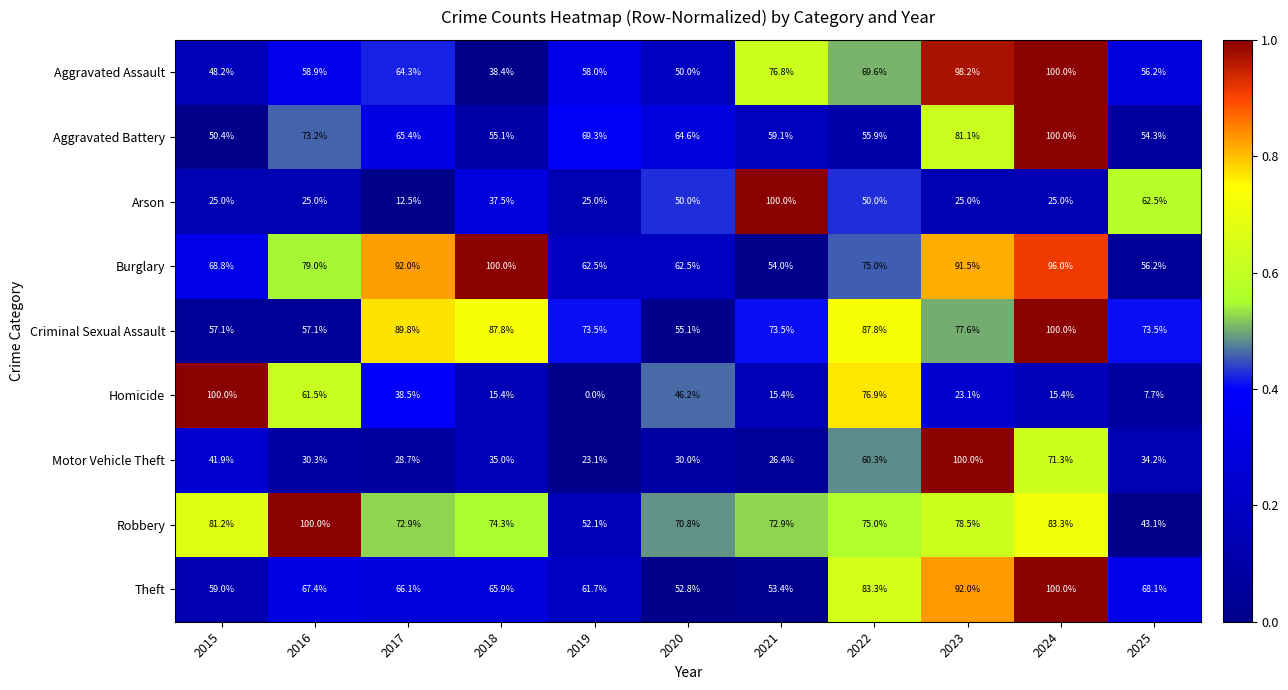

What is the difference between the maximum and minimum values in the Motor Vehicle Theft series?

76.9